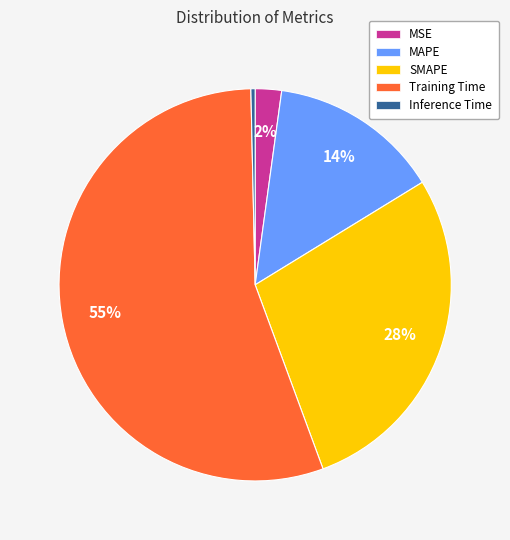

How many slices are in this pie chart?

5